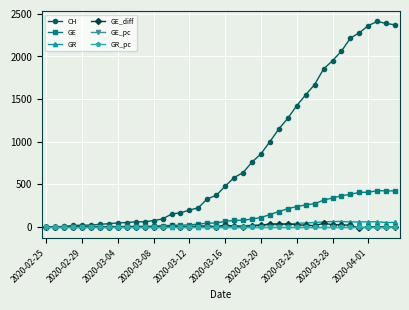

How many distinct data groups are displayed?

6